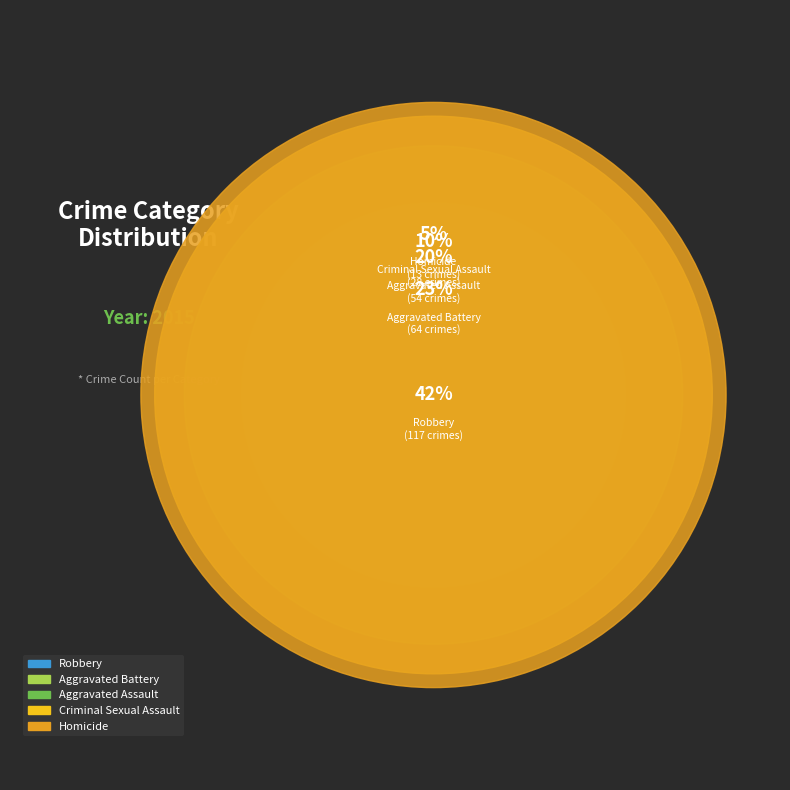

How many slices are in this pie chart?

5